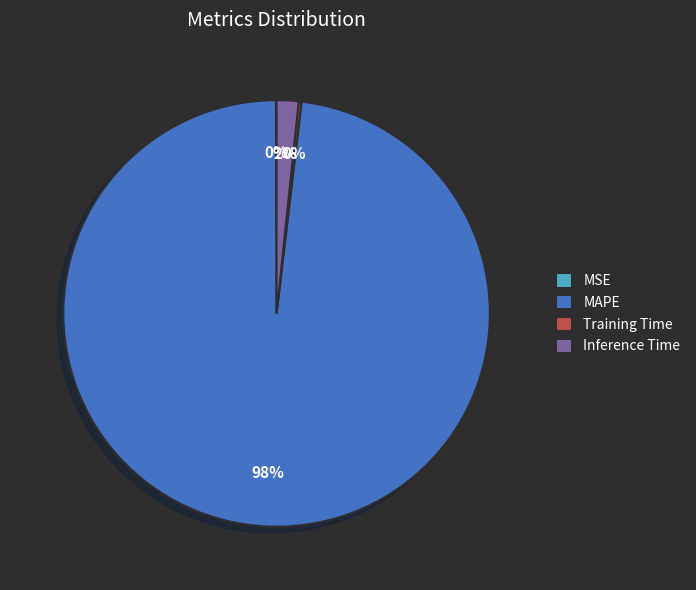

Is there a majority slice in this chart?

Yes